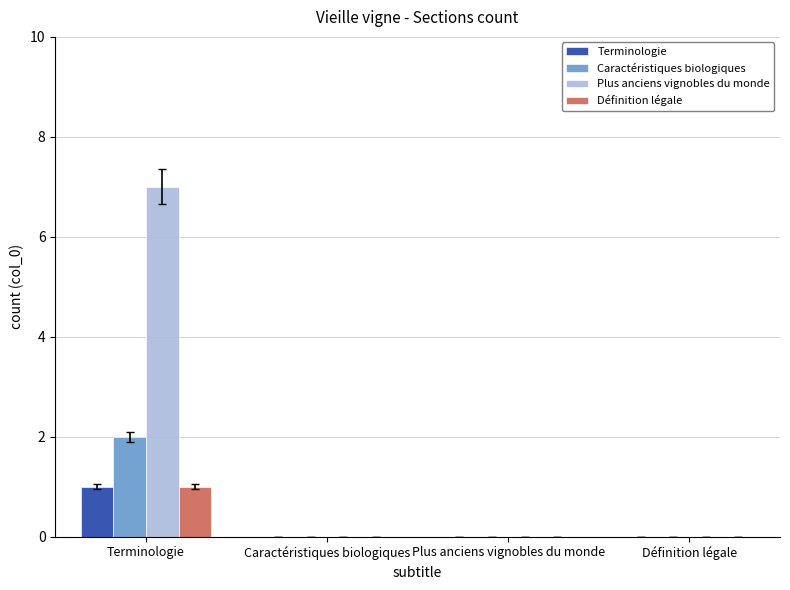

What is the sum of all Définition légale values?

1